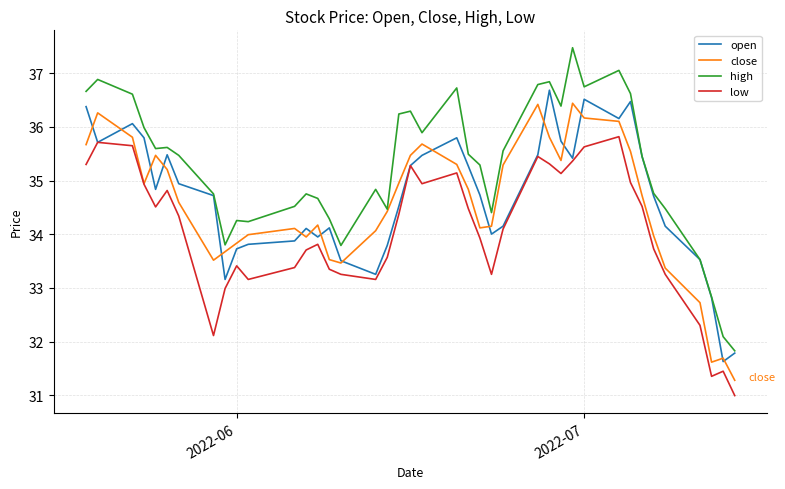

What is the maximum value shown in the chart?

37.5